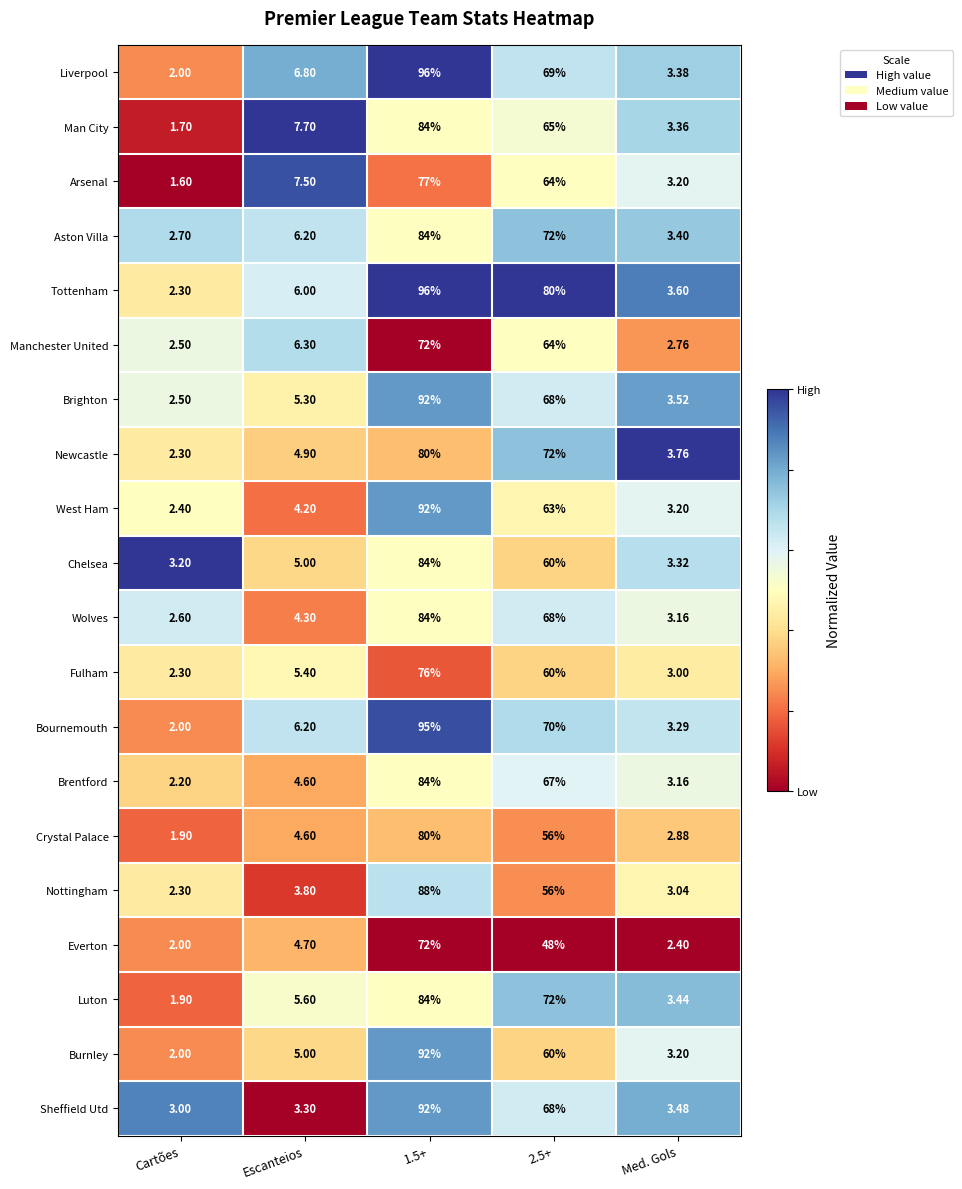

Which category has the lowest value in the Wolves series?

Cartões